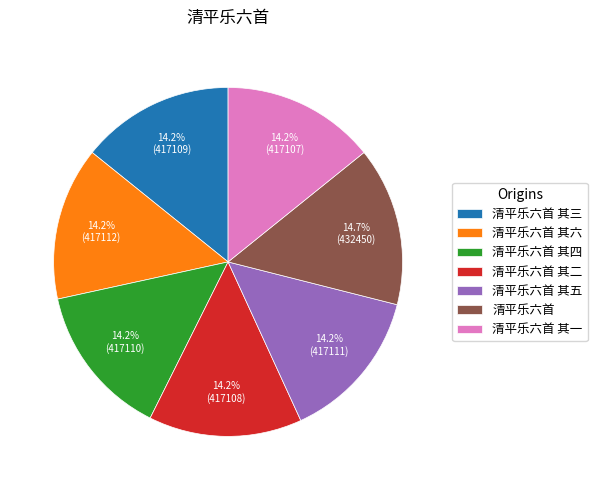

Combined, do 清平乐六首 其四 and 清平乐六首 其五 account for over 50%?

No